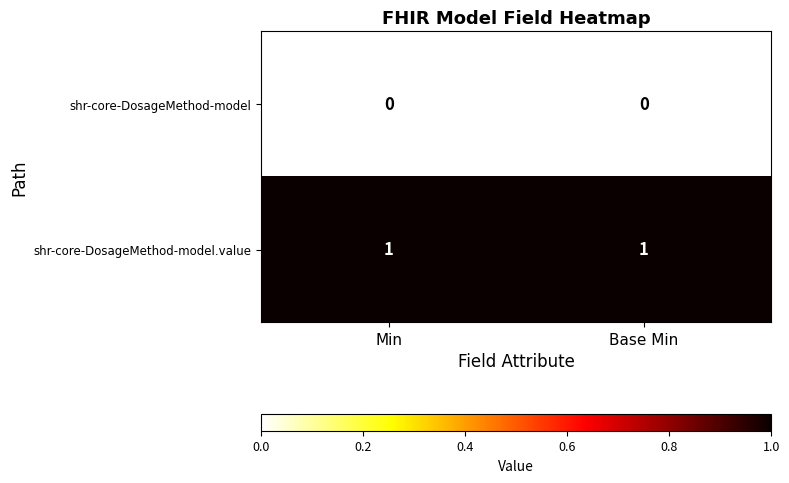

Is it true that shr-core-DosageMethod-model.value equals 0 at Min?

False